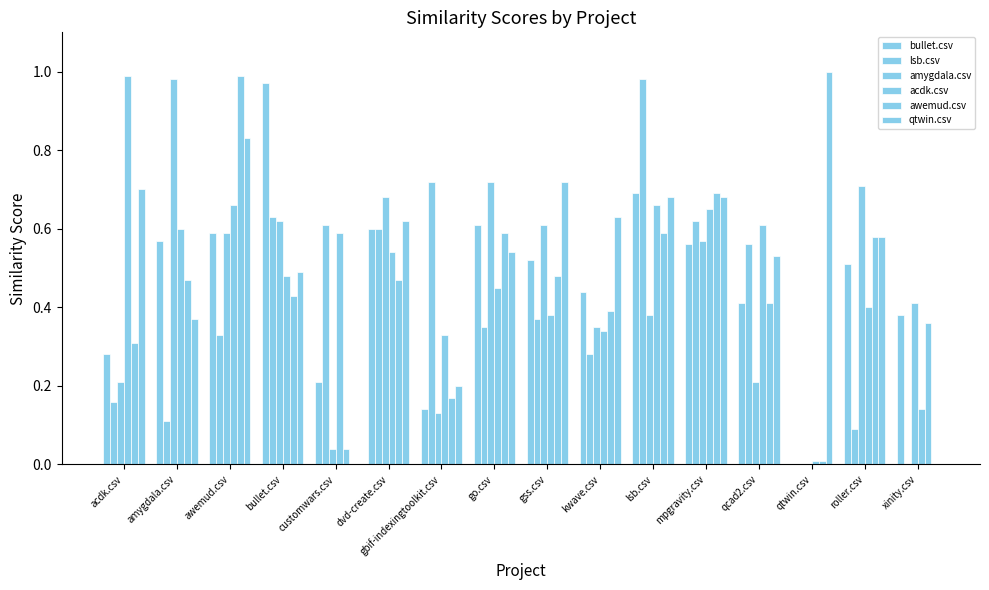

Are the bars grouped side by side (vs. stacked)?

Yes